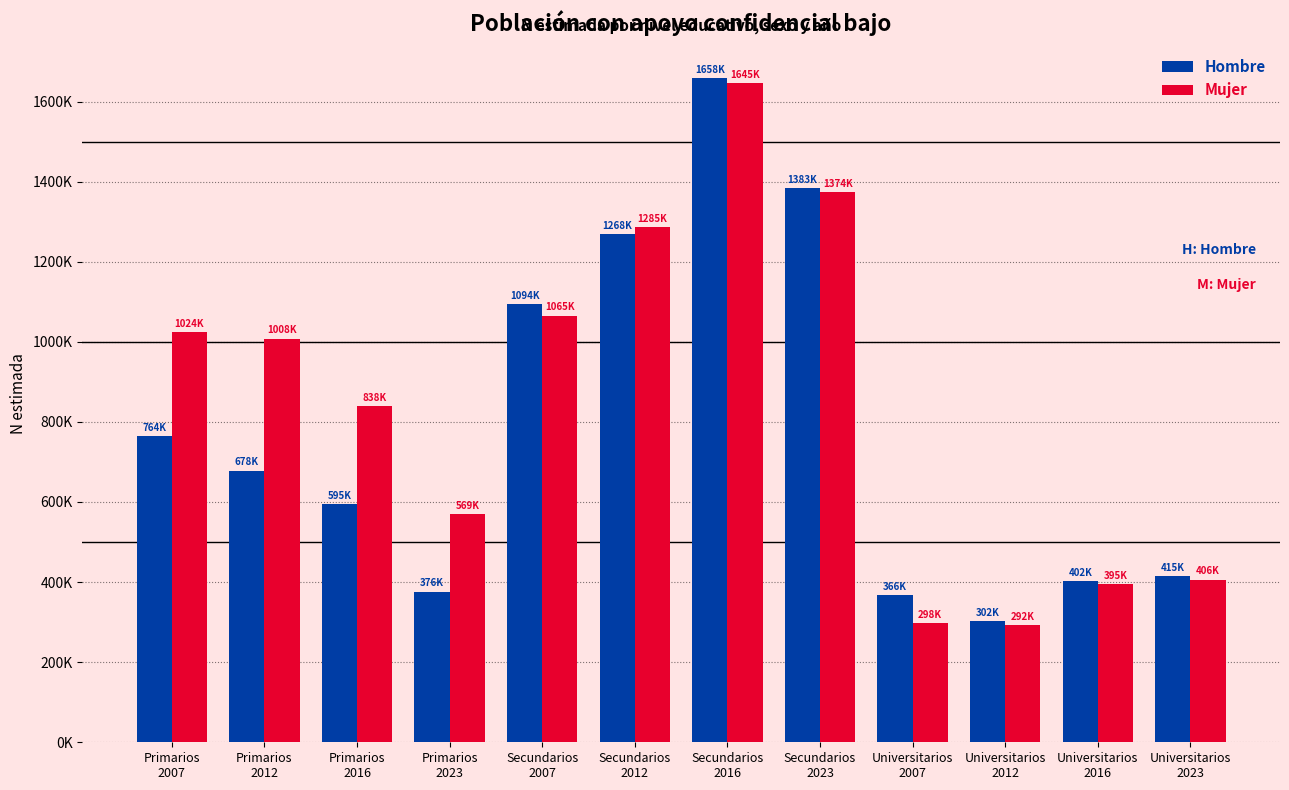

Reading left to right, what are all the values shown in this chart?

Hombre: Primarios
2007=764414	Primarios
2012=678227	Primarios
2016=595175	Primarios
2023=376421	Secundarios
2007=1094678	Secundarios
2012=1268722	Secundarios
2016=1658595	Secundarios
2023=1383791	Universitarios
2007=366774	Universitarios
2012=302326	Universitarios
2016=402174	Universitarios
2023=415344
Mujer: Primarios
2007=1024877	Primarios
2012=1008217	Primarios
2016=838446	Primarios
2023=569337	Secundarios
2007=1065588	Secundarios
2012=1285616	Secundarios
2016=1645758	Secundarios
2023=1374046	Universitarios
2007=298247	Universitarios
2012=292464	Universitarios
2016=395514	Universitarios
2023=406122